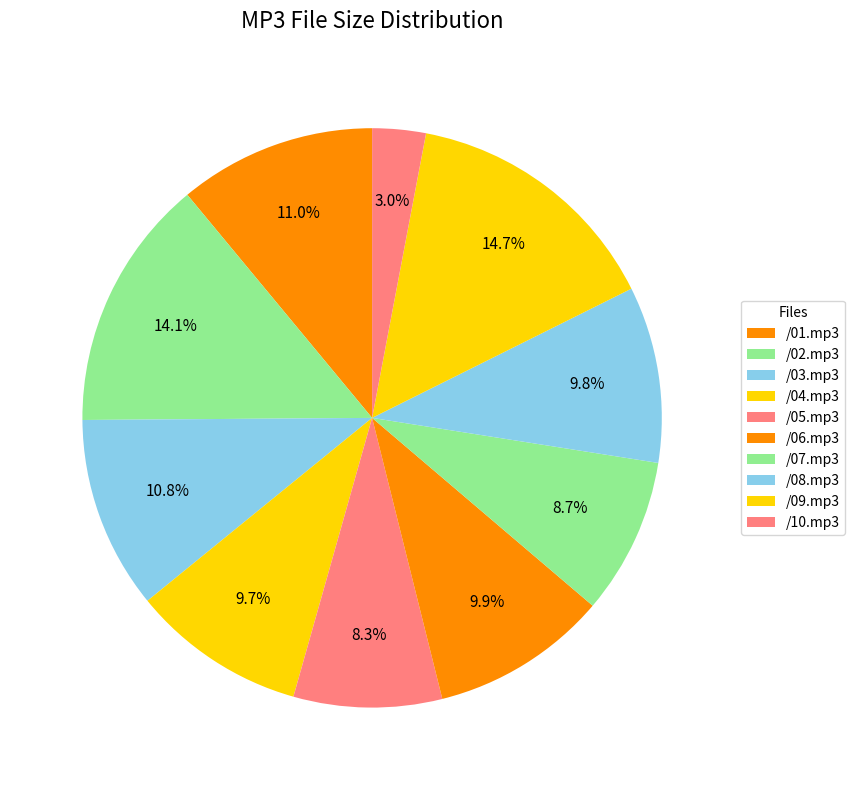

Is there any slice that represents more than half of the pie?

No